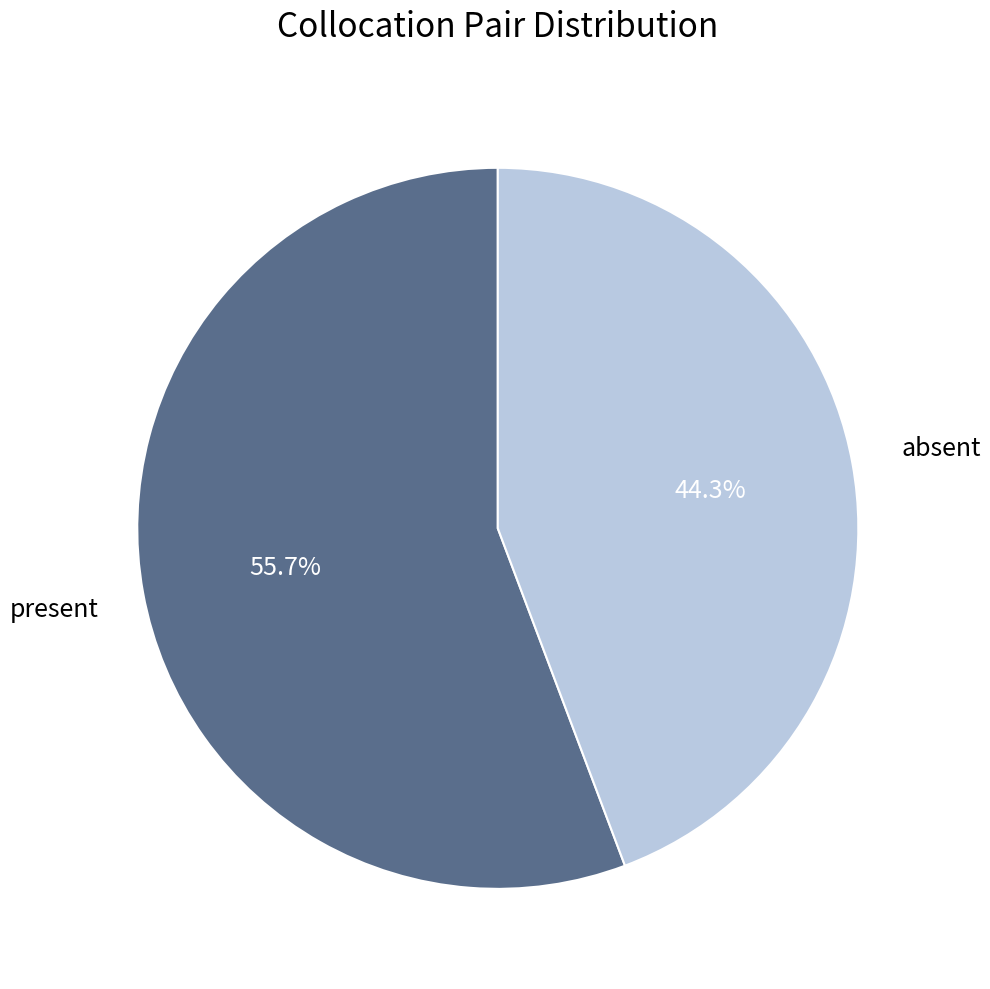

Is there a majority slice in this chart?

Yes